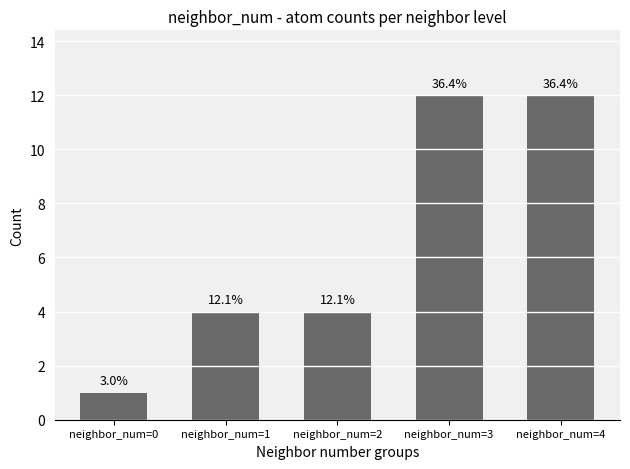

What is the difference between the maximum and second lowest values?

8